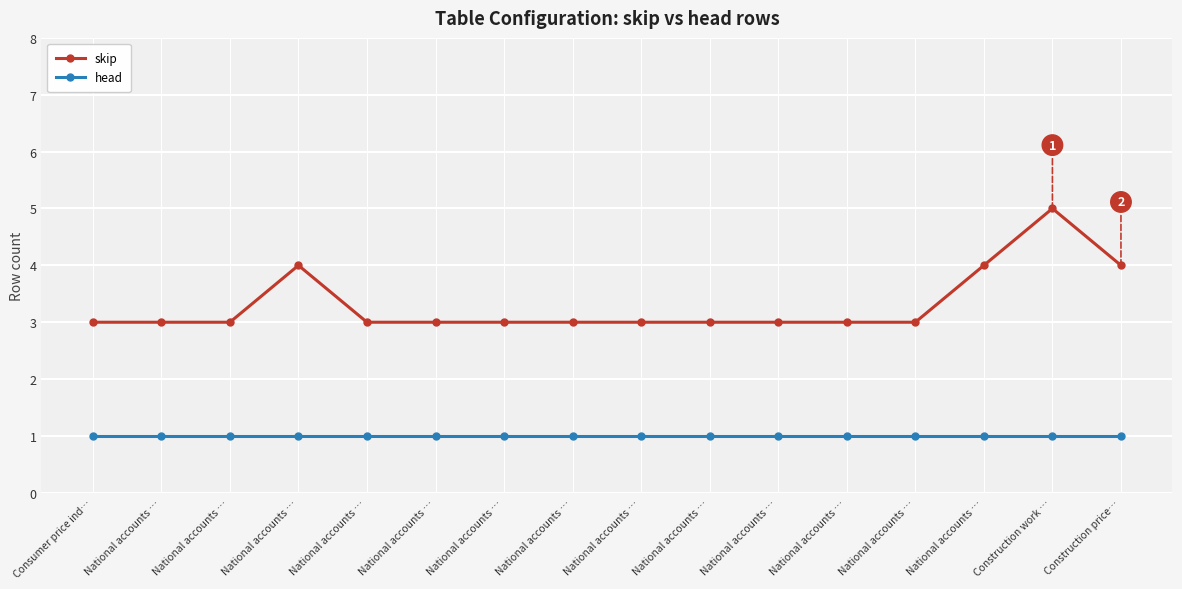

Is this an area chart (filled region under the line)?

No